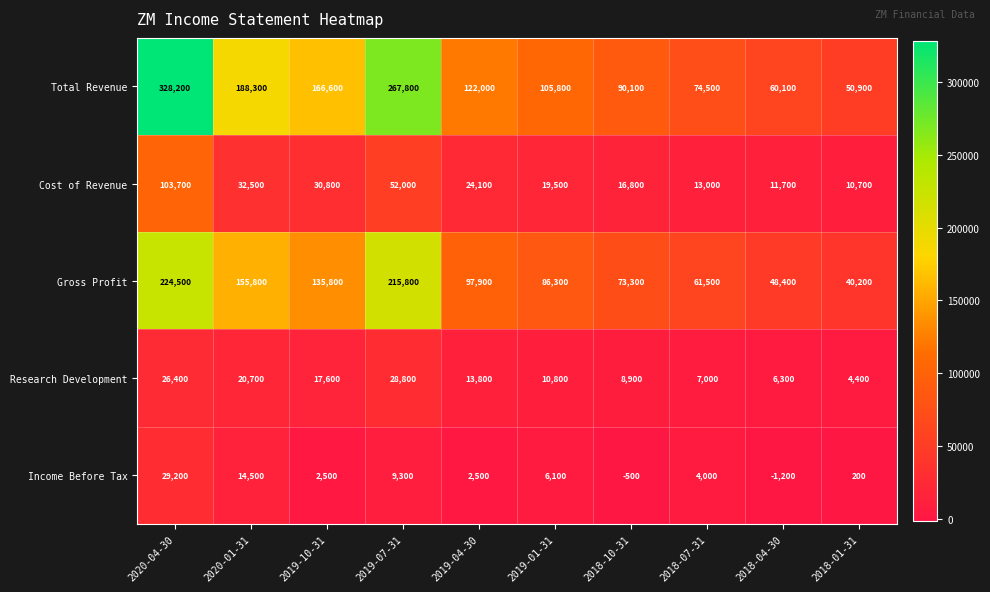

What is the difference between the second highest and minimum values in the Income Before Tax series?

15700